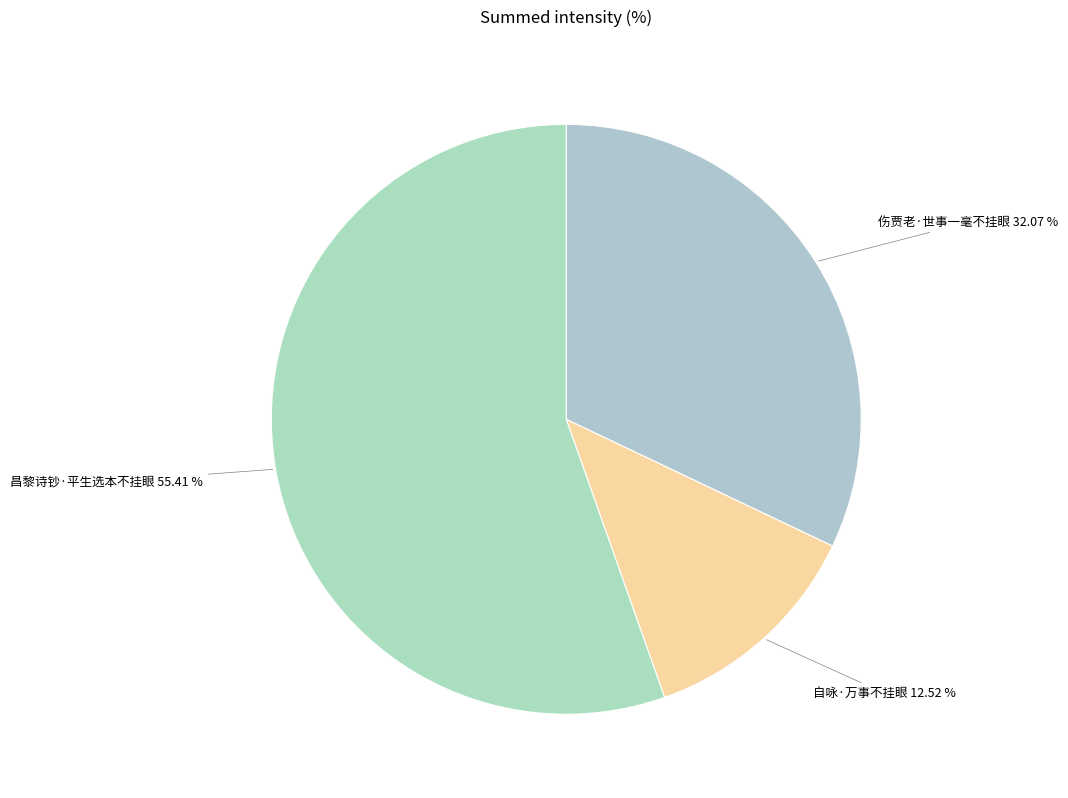

To the nearest percent, what percentage of the pie is 昌黎诗钞·平生选本不挂眼?

55%